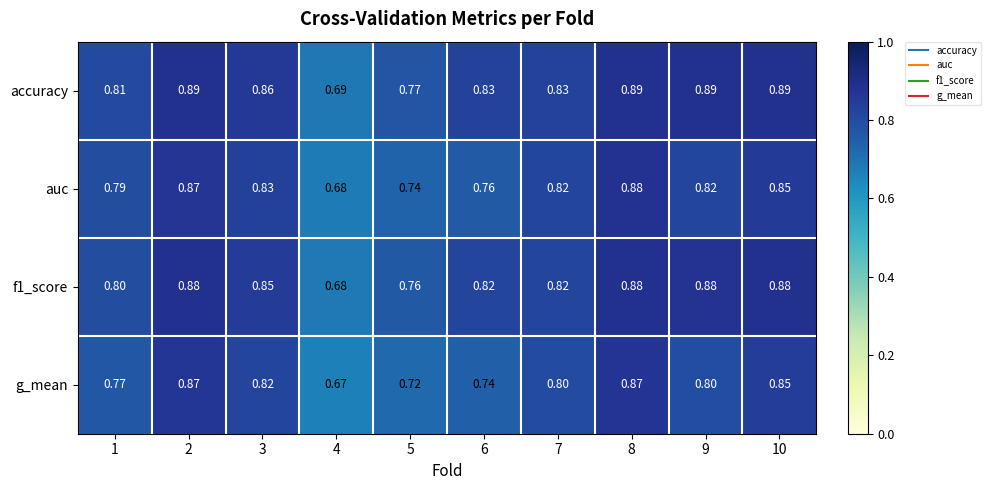

Is the value of f1_score at 9 greater than the value of auc at 2?

Yes